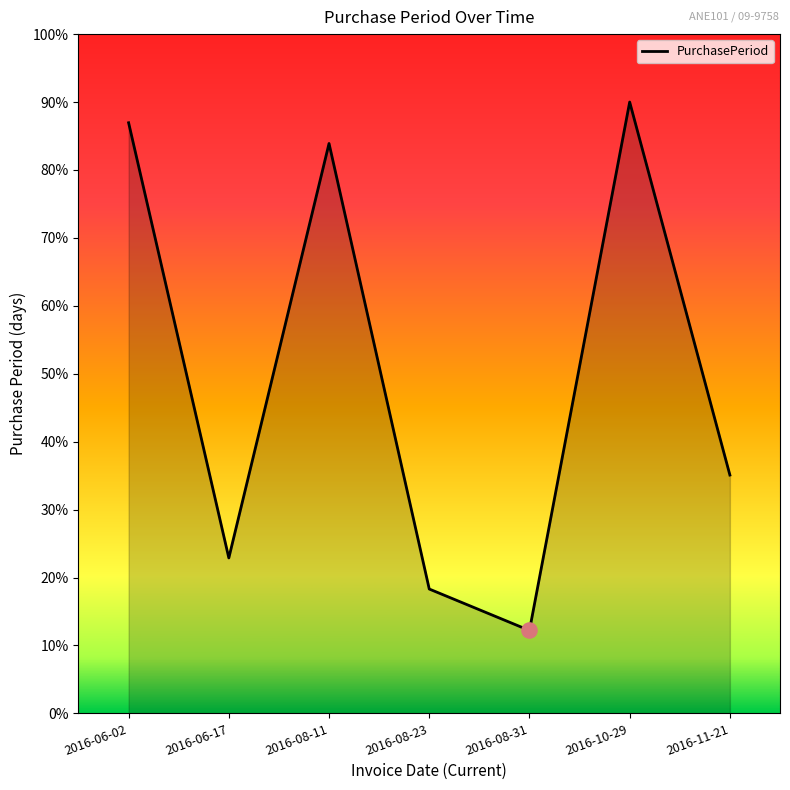

What is the ratio of the value at 2016-06-17 to the value at 2016-10-29?

0.3